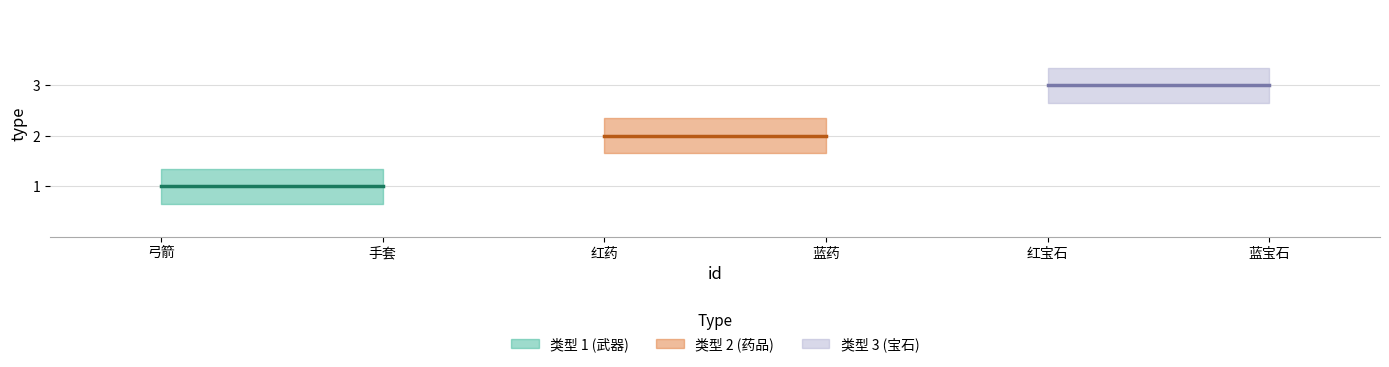

What is the spread (max minus min) of values at 1?

0.6